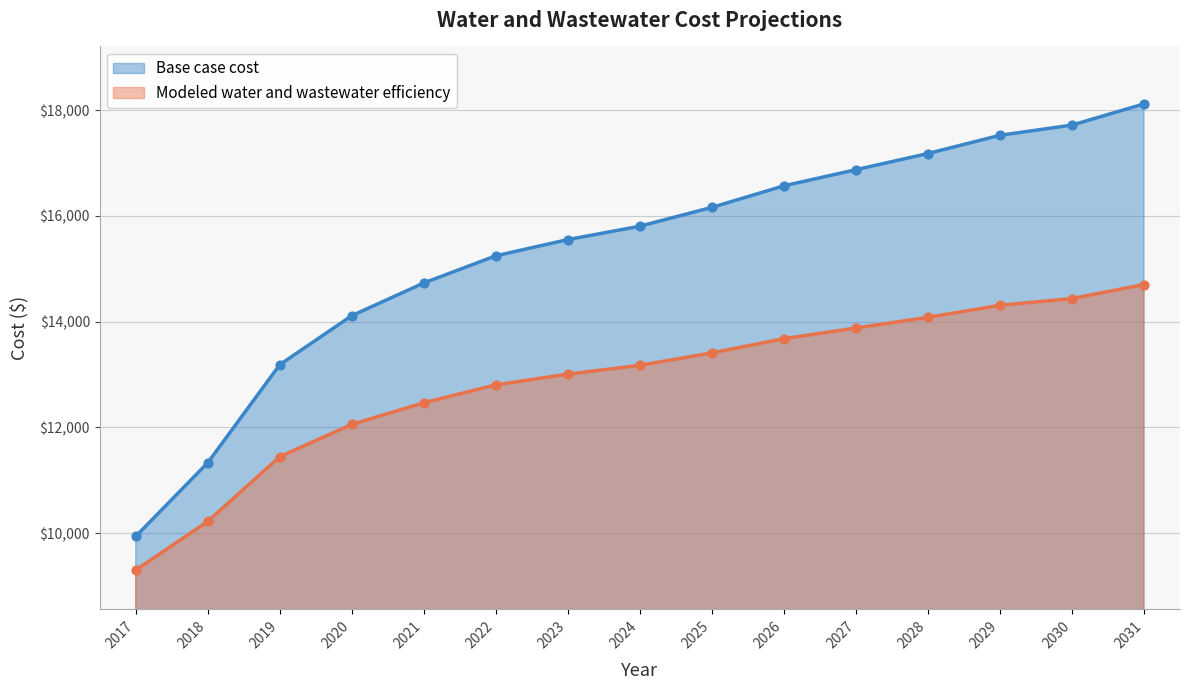

Which series reaches the maximum Y coordinate?

Base case cost